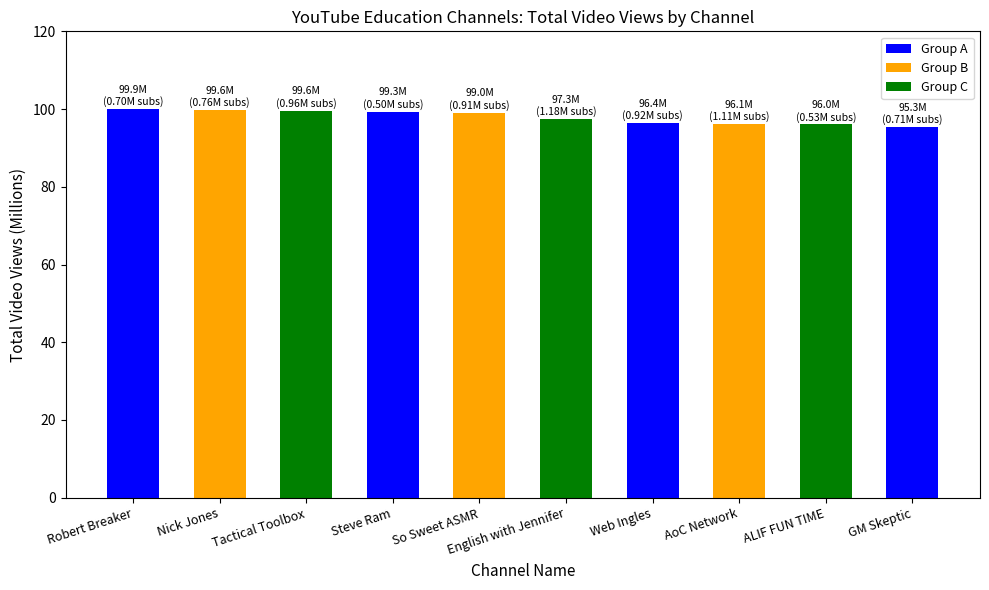

What is the sum of the values at ALIF FUN TIME and So Sweet ASMR?

195.1